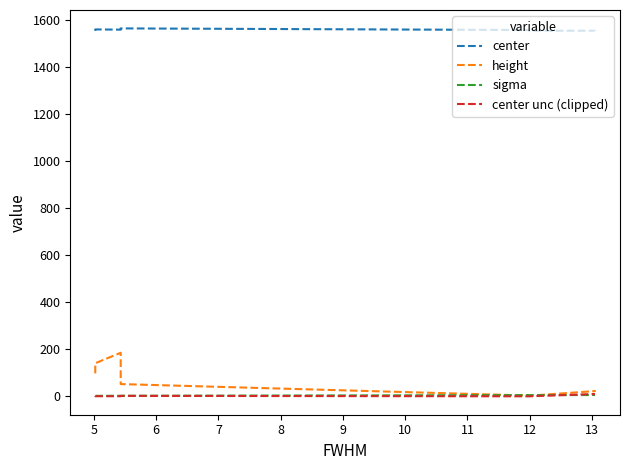

At 11, list the series in order from smallest to largest.

sigma, center unc (clipped), height, center